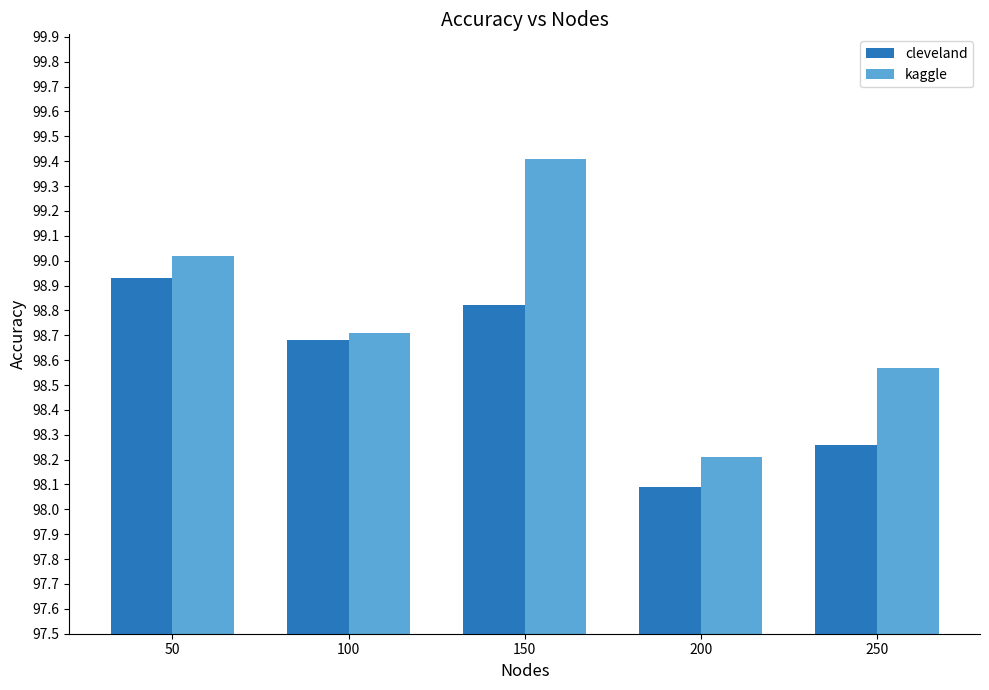

At 250, list the series in order from smallest to largest.

cleveland, kaggle